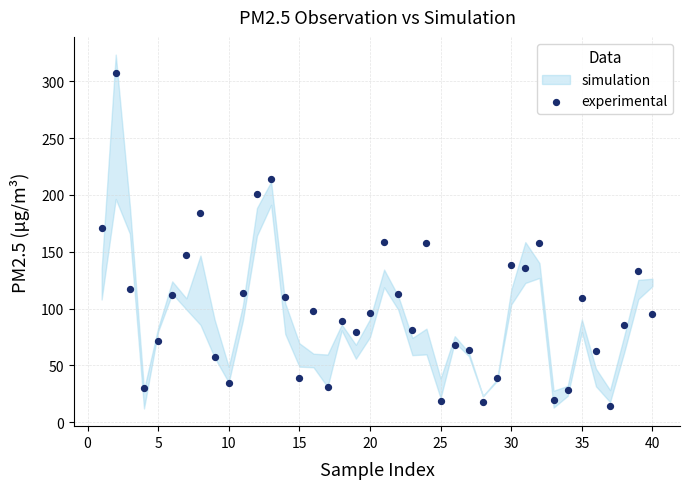

What is the range of X values (max minus min)?

39.0